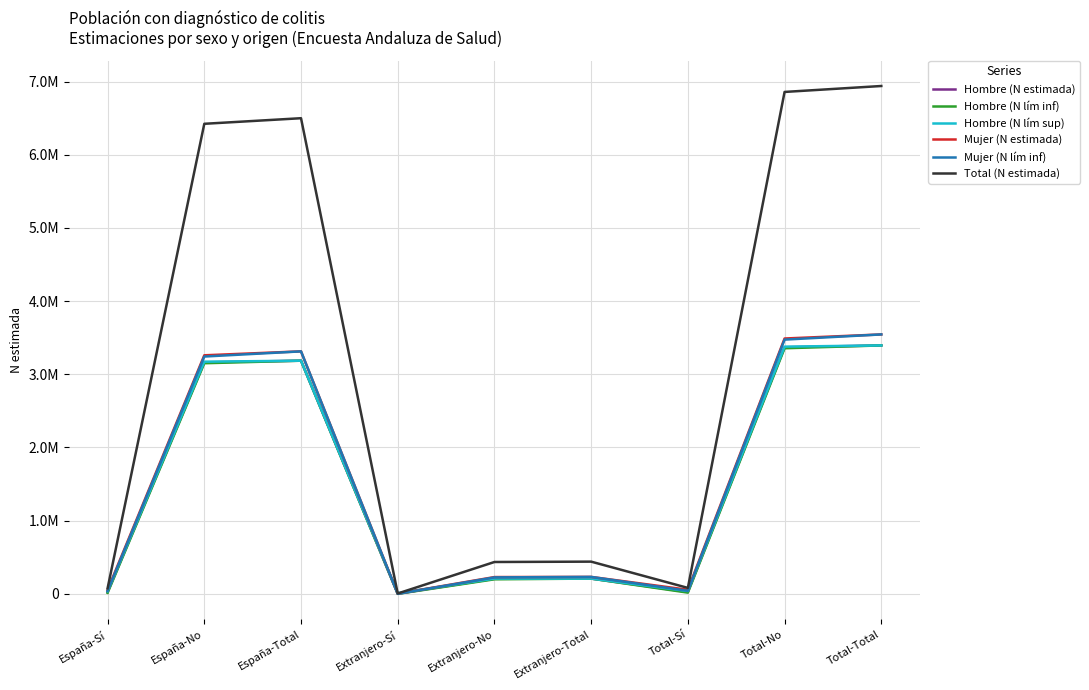

At which label does Mujer (N estimada) reach its minimum?

Extranjero-Sí